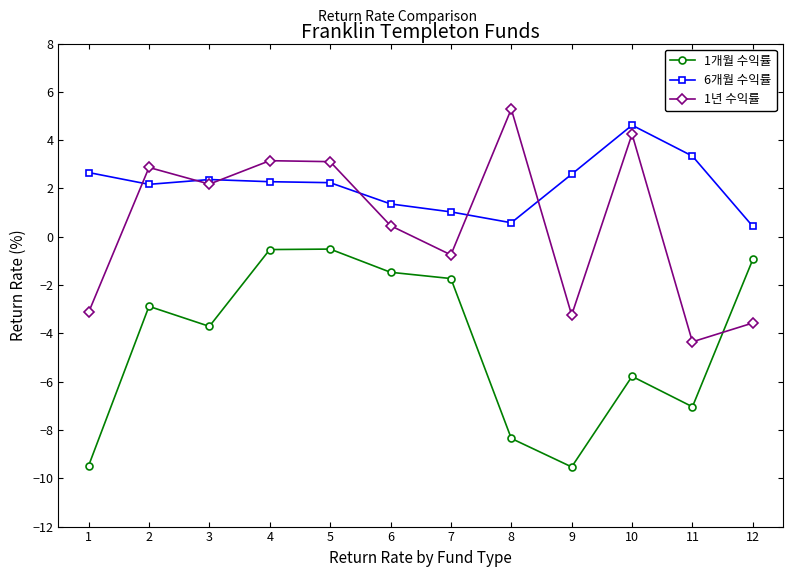

The 1개월 수익률 series shows -9.5 at 1. True or false?

True